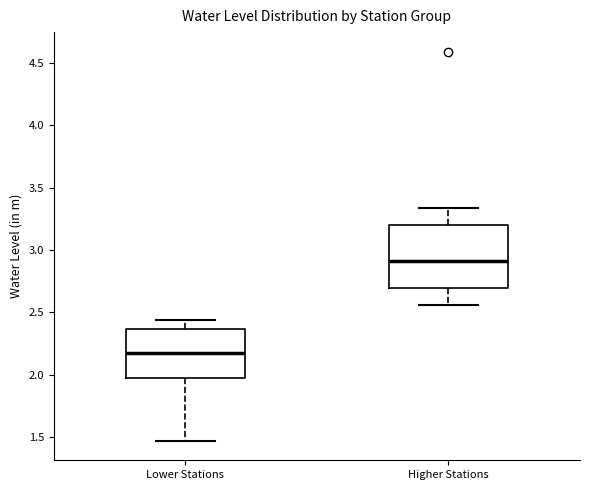

Reading left to right, read every box against the y-axis: the position of its median line, the range the box covers, and the ends of its whiskers. The values are not printed on the chart, so give them approximately, as read against the axis.

Lower Stations: median 2.15, box 2.00 to 2.35, whiskers 1.45 to 2.45
Higher Stations: median 2.90, box 2.70 to 3.20, whiskers 2.55 to 3.35